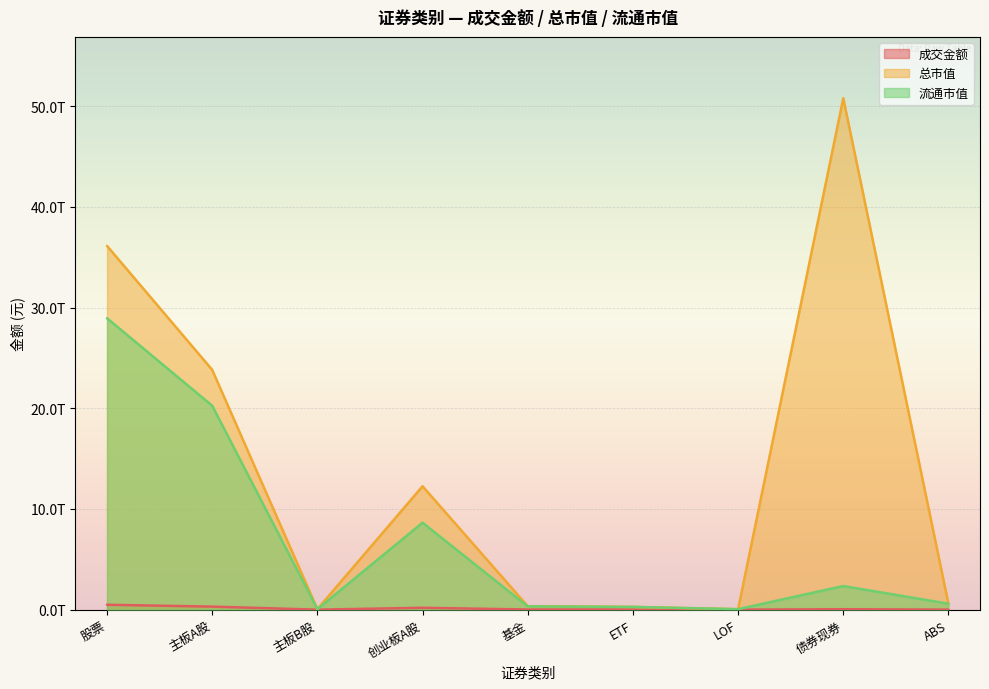

What is the sum of the 总市值 values at 基金 and 创业板A股?

12595177095438.6